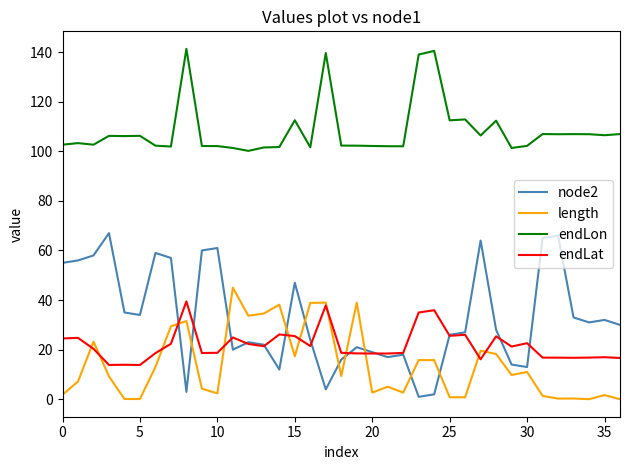

How many lines are shown in the chart?

4